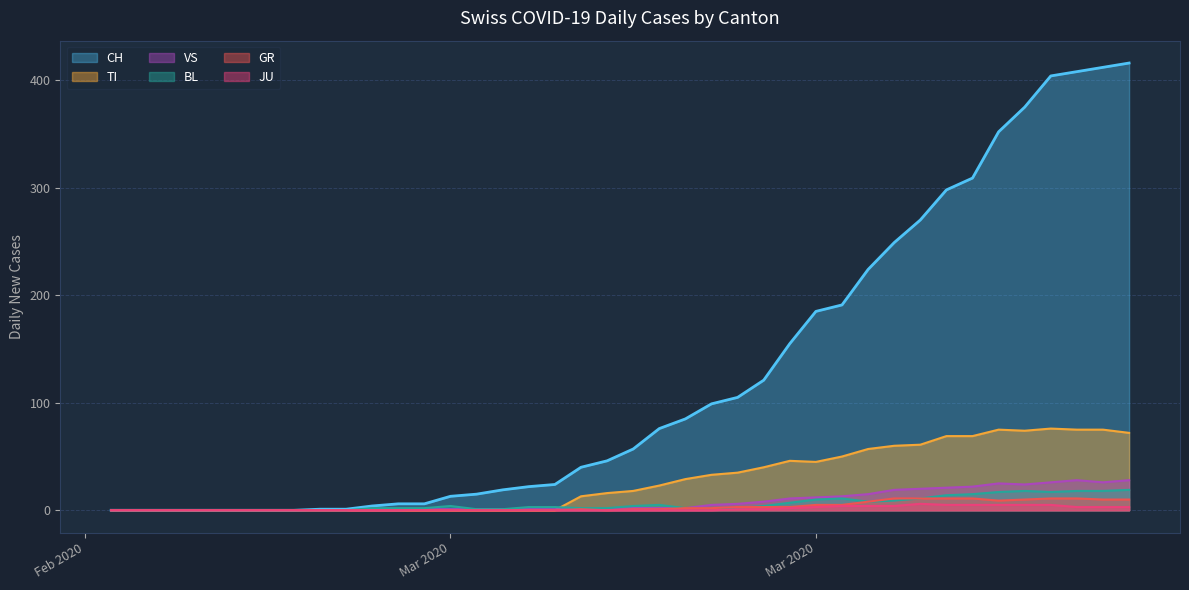

Reading left to right, list all the values displayed in this chart.

CH: 0	0	0	0	0	0	0	0	1	1	4	6	6	13	15	19	22	24	40	46	57	76	85	99	105	121	155	185	191	224	249	270	298	309	352	375	404	408	412	416
GR: 0	0	0	0	0	0	0	0	0	0	0	0	0	0	0	0	0	0	1	0	1	1	2	2	3	3	3	5	5	8	11	11	11	11	9	10	11	11	10	10
JU: 0	0	0	0	0	0	0	0	0	0	0	0	0	0	0	0	0	0	0	0	0	0	0	0	1	1	2	3	4	4	4	6	5	5	5	5	5	3	3	3
VS: 0	0	0	0	0	0	0	0	0	0	0	0	1	1	1	1	1	1	1	1	2	2	2	5	6	8	11	12	13	15	19	20	21	22	25	24	26	28	26	28
BL: 0	0	0	0	0	0	0	0	0	0	2	2	2	4	1	1	3	3	2	2	4	5	2	2	2	4	7	10	11	8	9	11	14	15	17	18	17	18	18	19
TI: 0	0	0	0	0	0	0	0	0	0	0	0	0	0	0	0	0	0	13	16	18	23	29	33	35	40	46	45	50	57	60	61	69	69	75	74	76	75	75	72